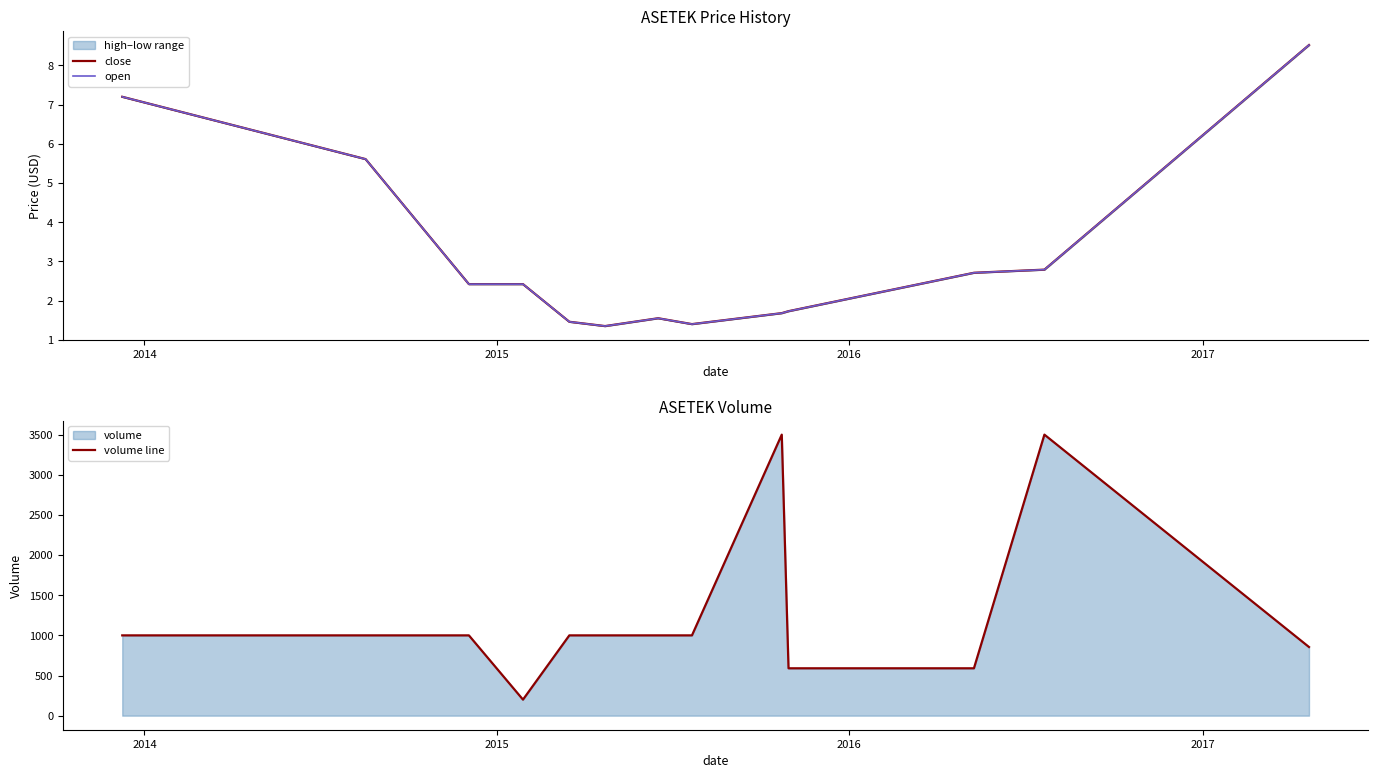

Is it true that volume line equals 812.3 at 9?

False